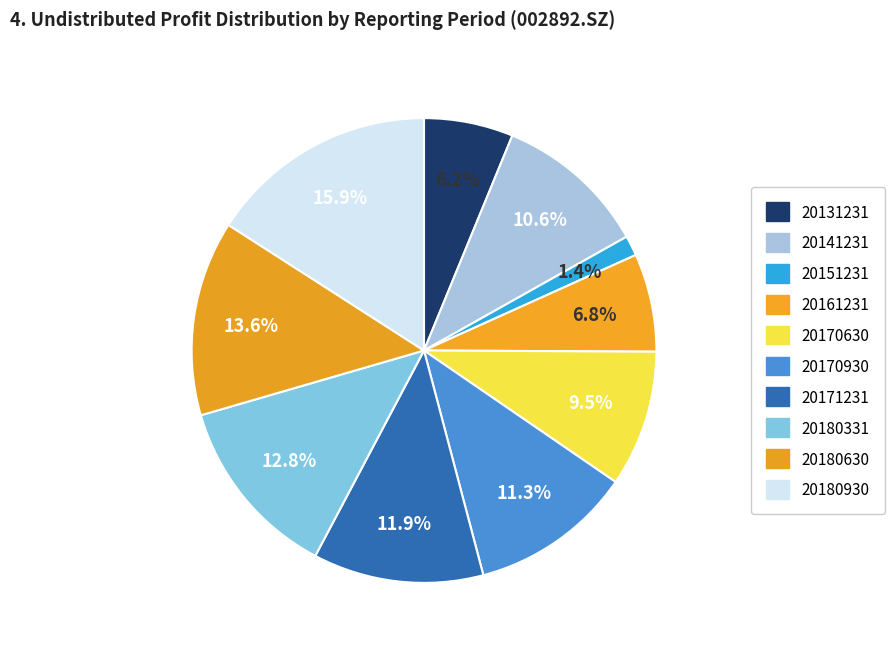

What percentage is the 20170630 slice, to the nearest percent?

9%